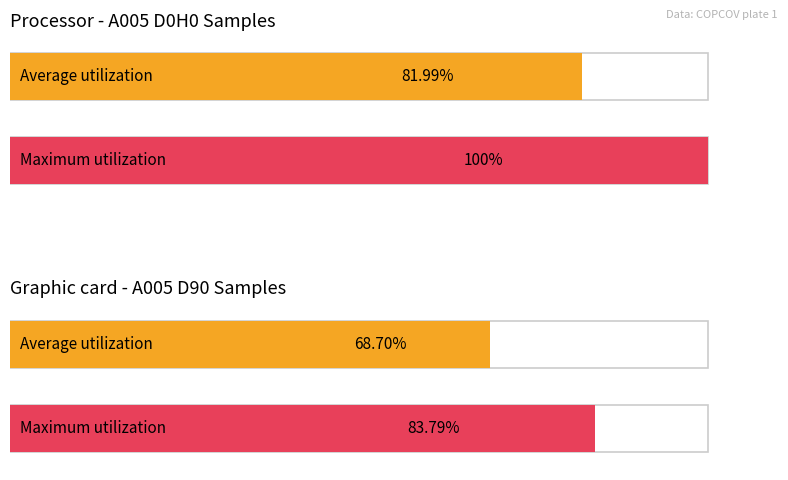

What is the maximum value for Maximum utilization?

1.0